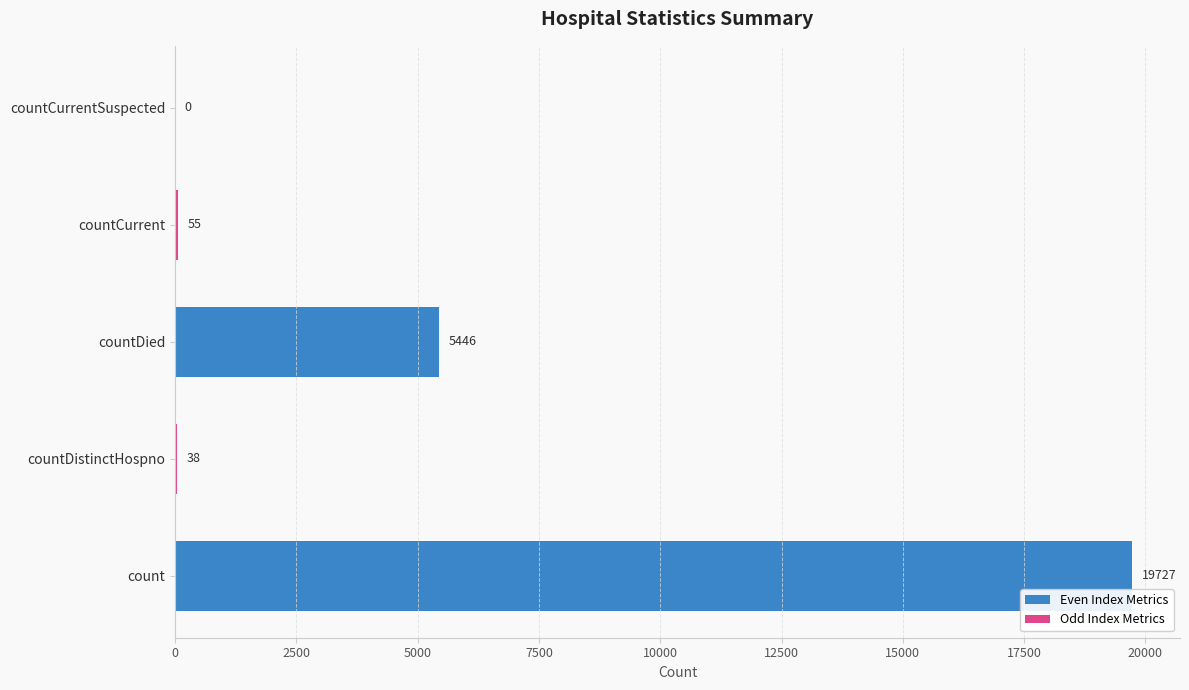

At which category does the chart reach its peak across all series?

count